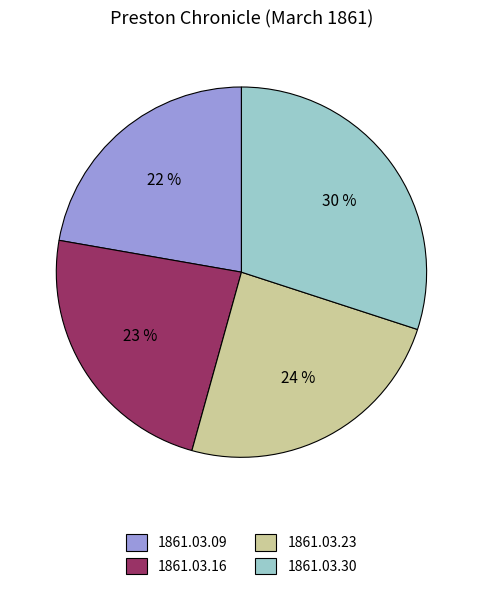

Combined, do 1861.03.16 and 1861.03.09 account for over 50%?

No